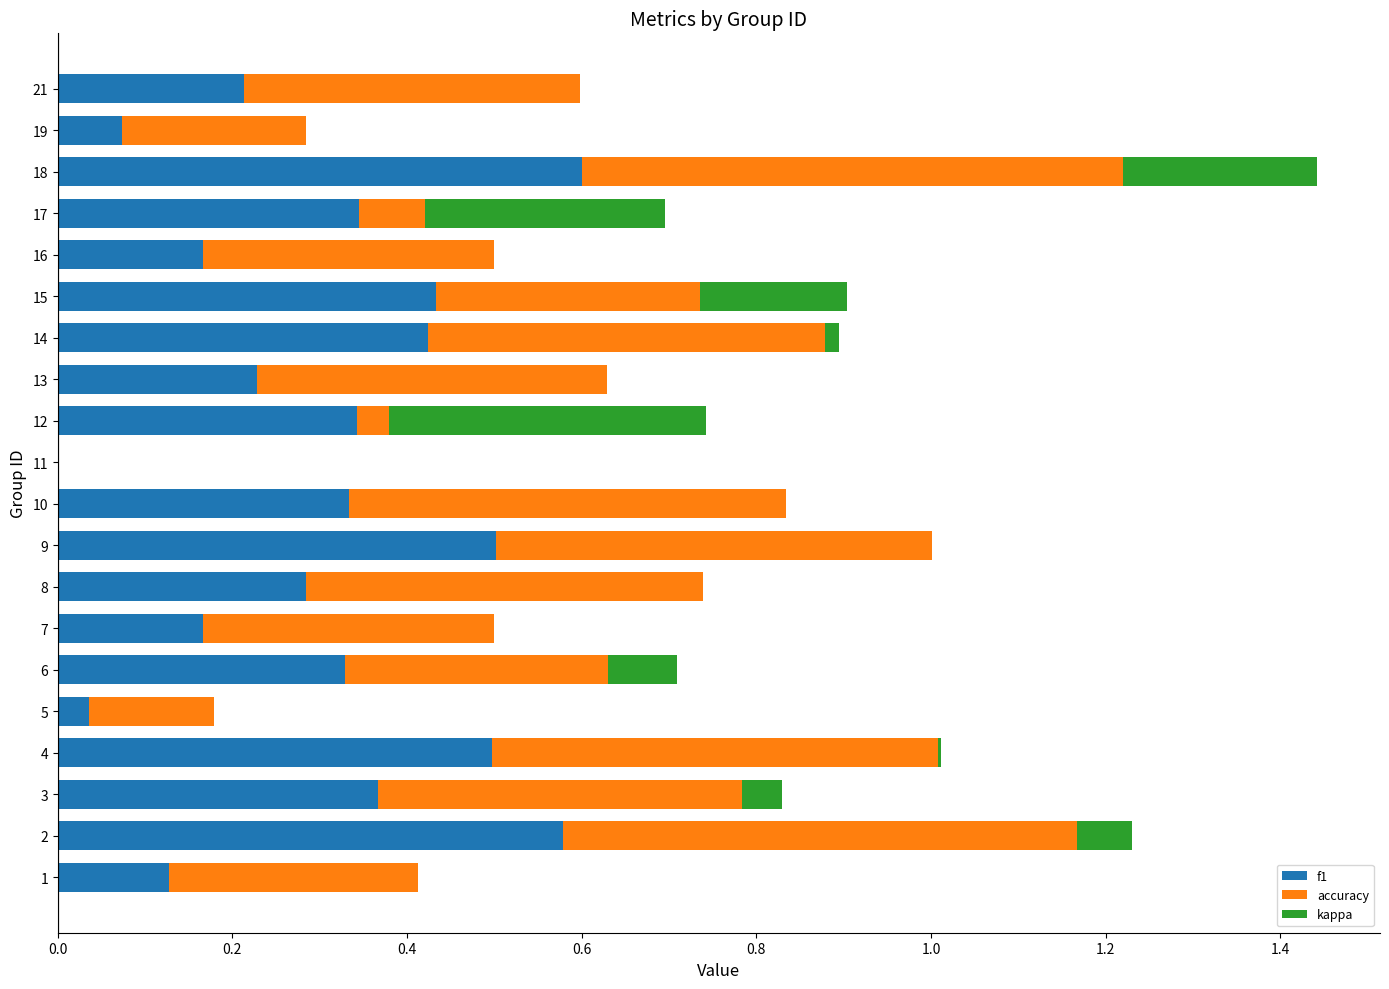

How many data points in accuracy are above 0?

19